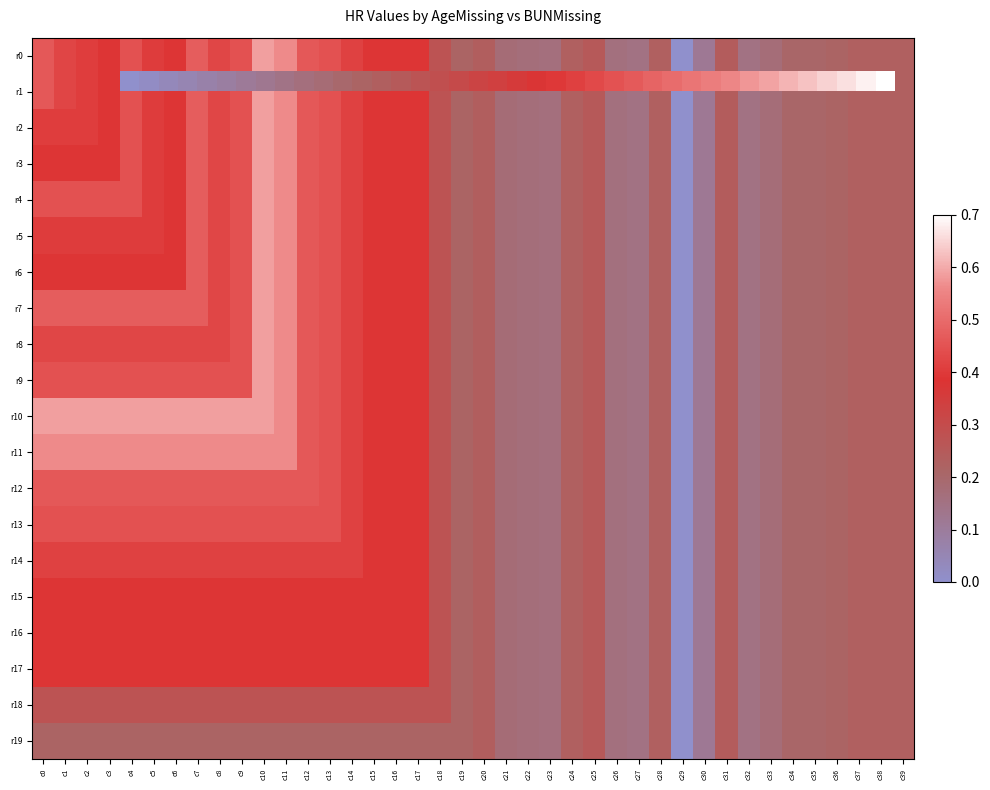

Which category has the lowest value in the r15 series?

c29